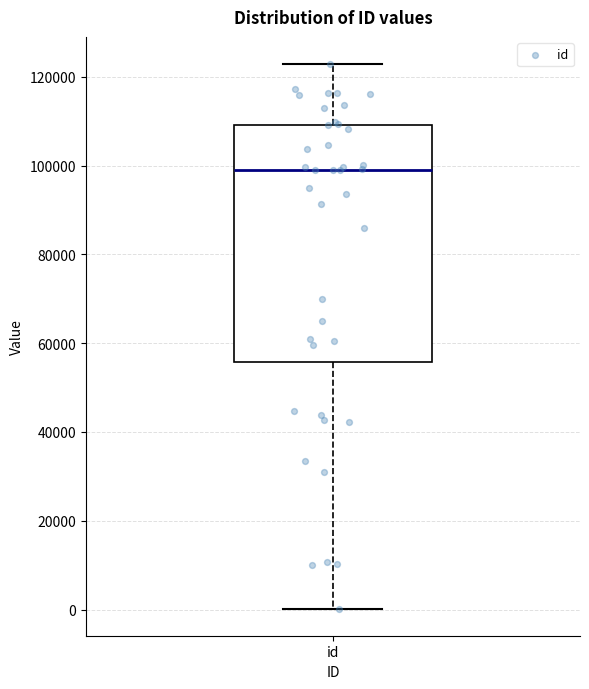

Where does the median line of the box for id sit on the y-axis? The values are not printed on the chart, so give them approximately, as read against the axis.

98000